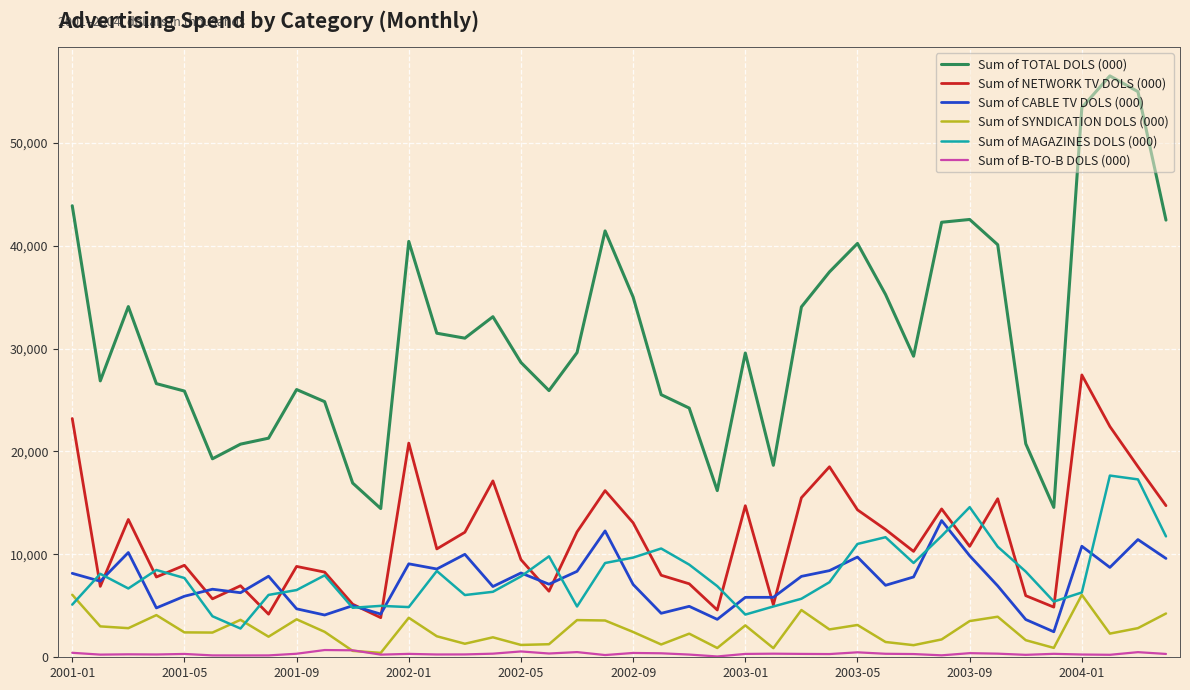

True or false: Sum of NETWORK TV DOLS (000) and Sum of SYNDICATION DOLS (000) cross at least once.

False